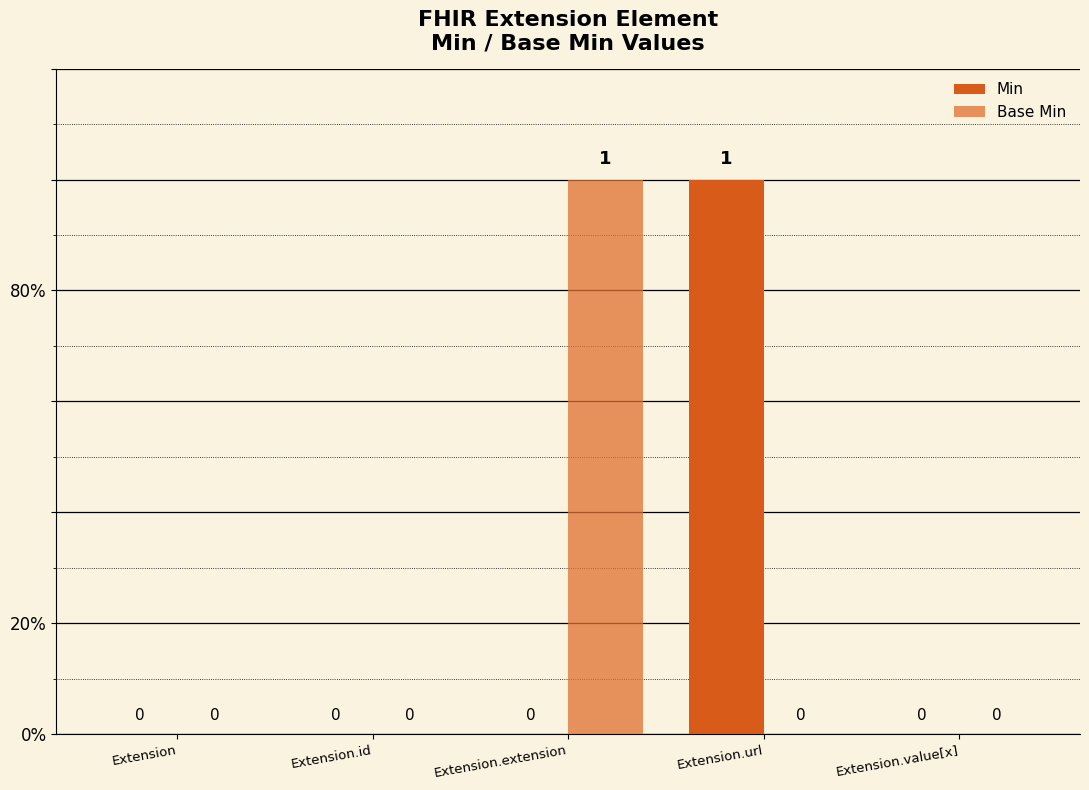

What is the spread (max minus min) of values at Extension.extension?

1